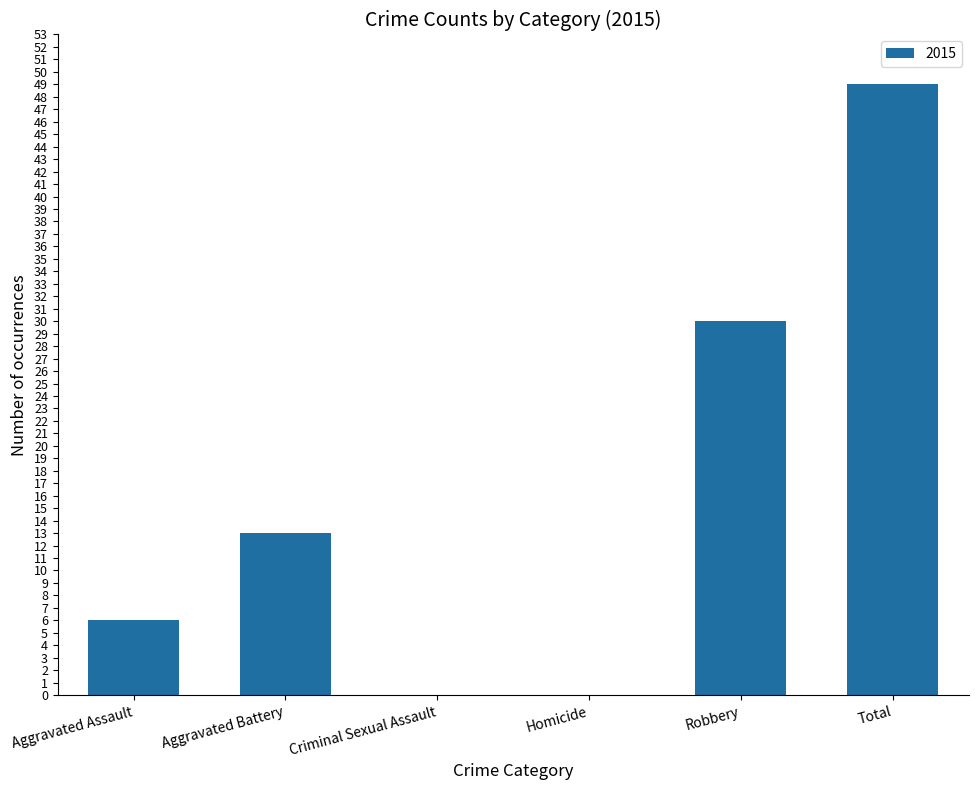

How many values are between 0 and 30?

5